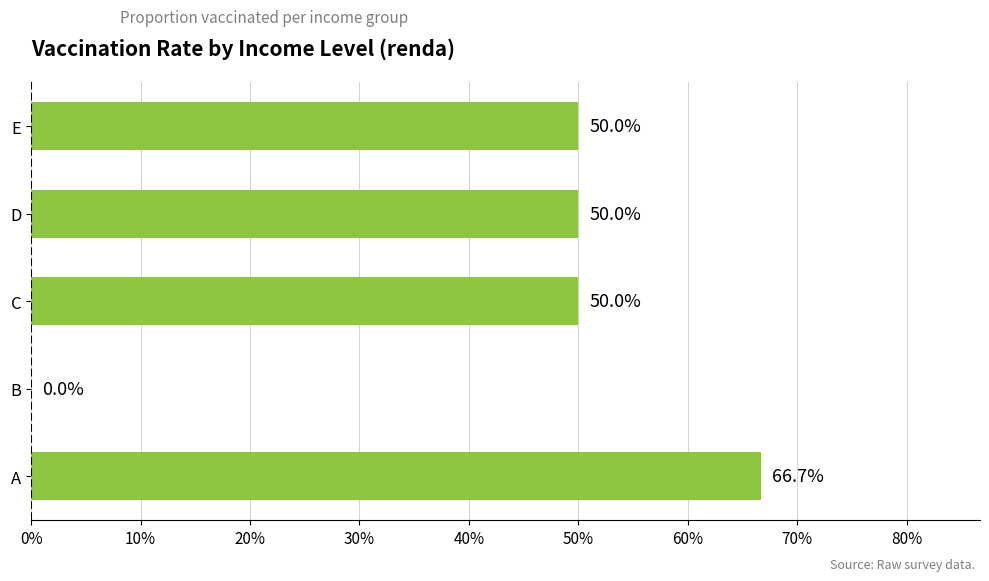

Are the bars horizontal?

Yes